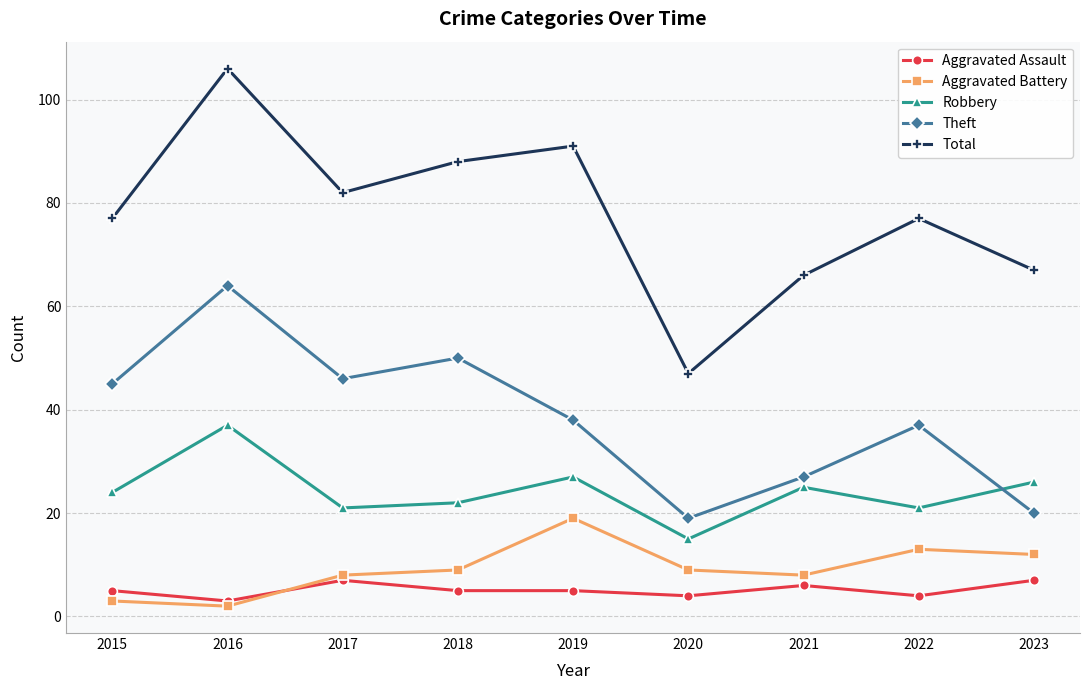

Is it true that Robbery equals 10 at 2019?

False